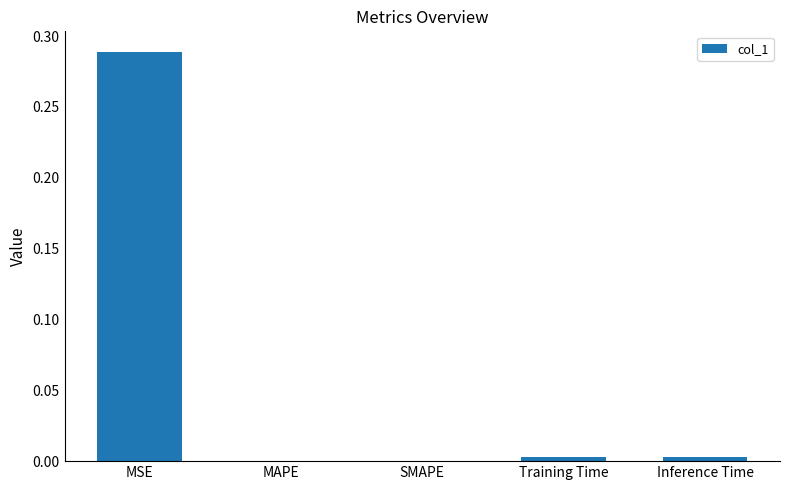

How many series are shown in this chart?

1